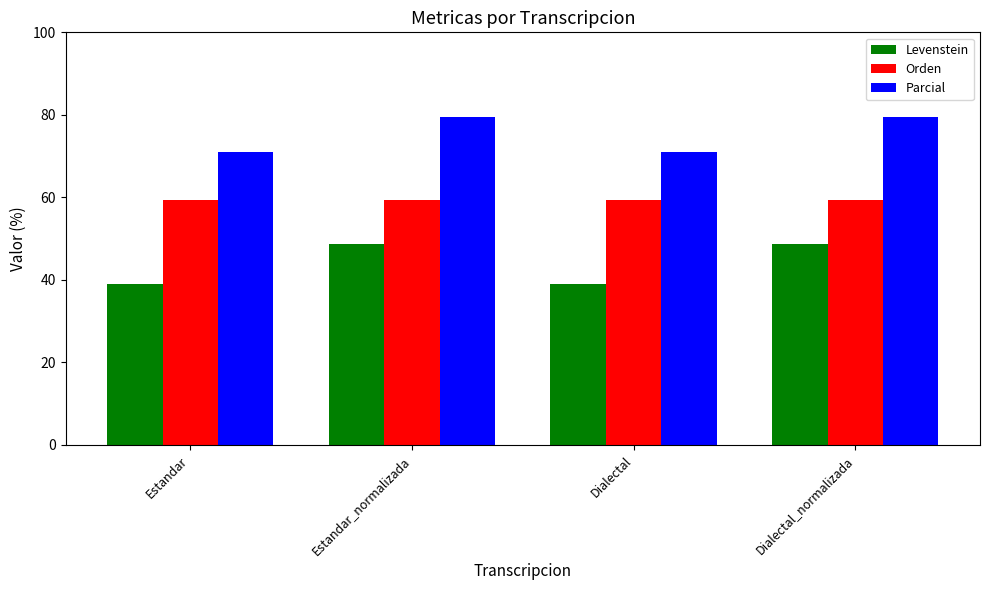

What is the difference between the highest and lowest values at Estandar?

32.1